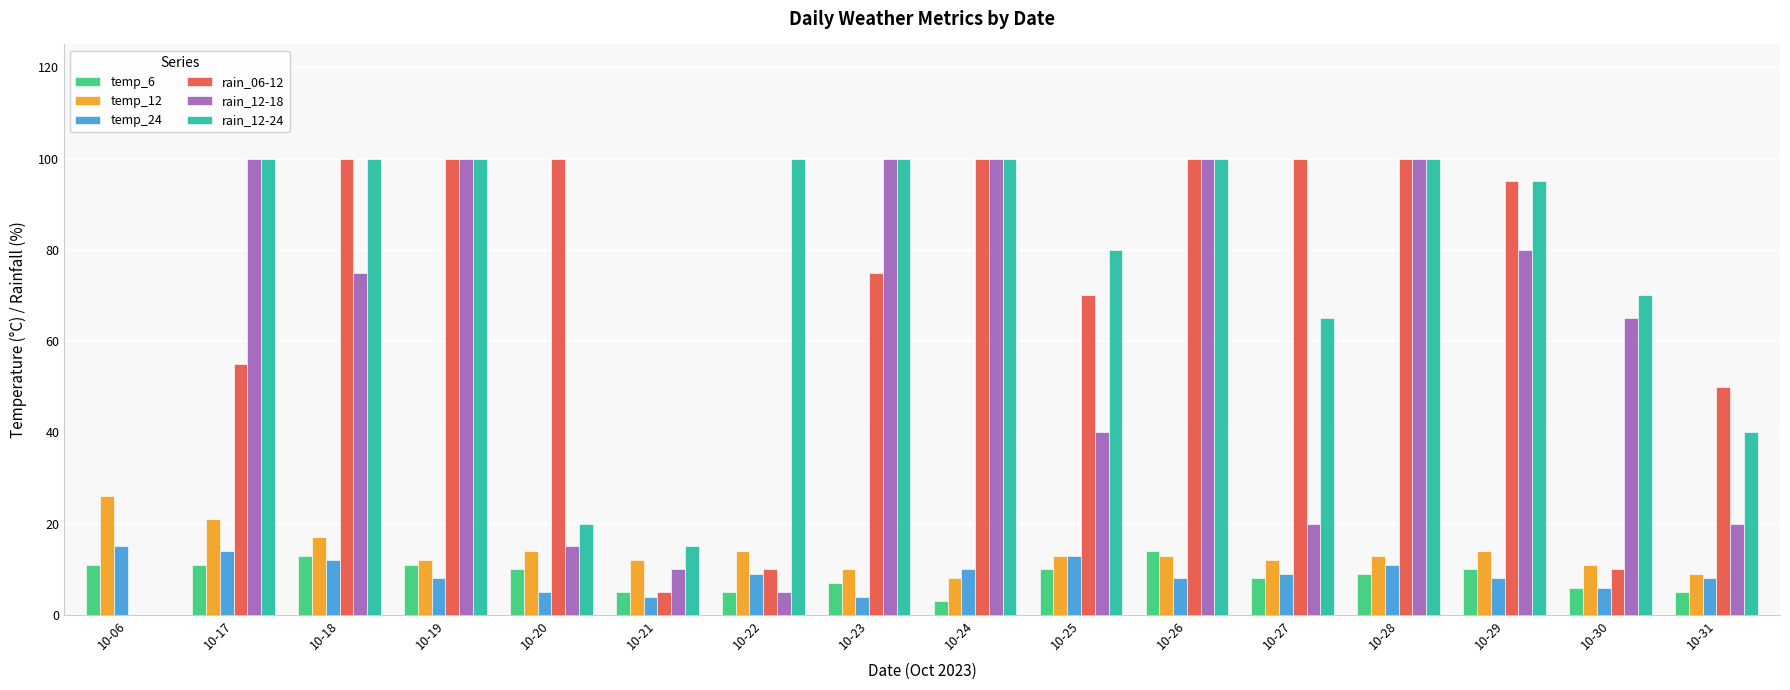

Which series changed the most between 10-25 and 10-28?

rain_12-18